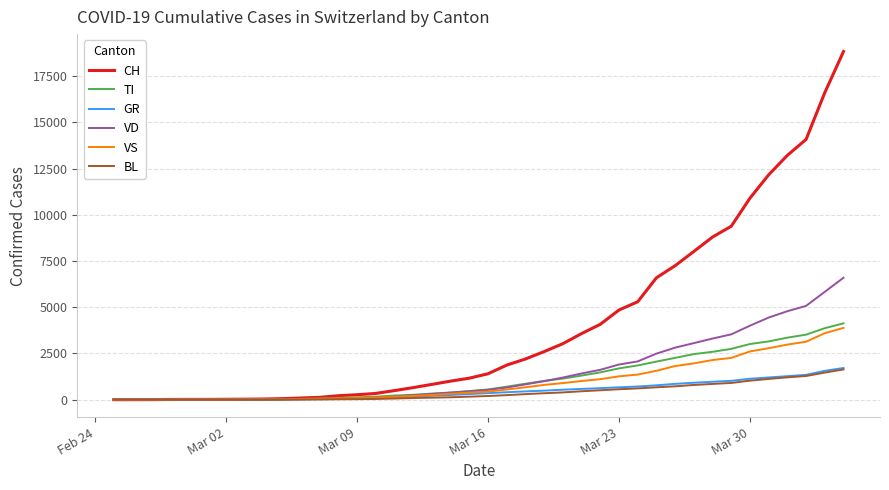

Which series has the largest total across all categories?

CH